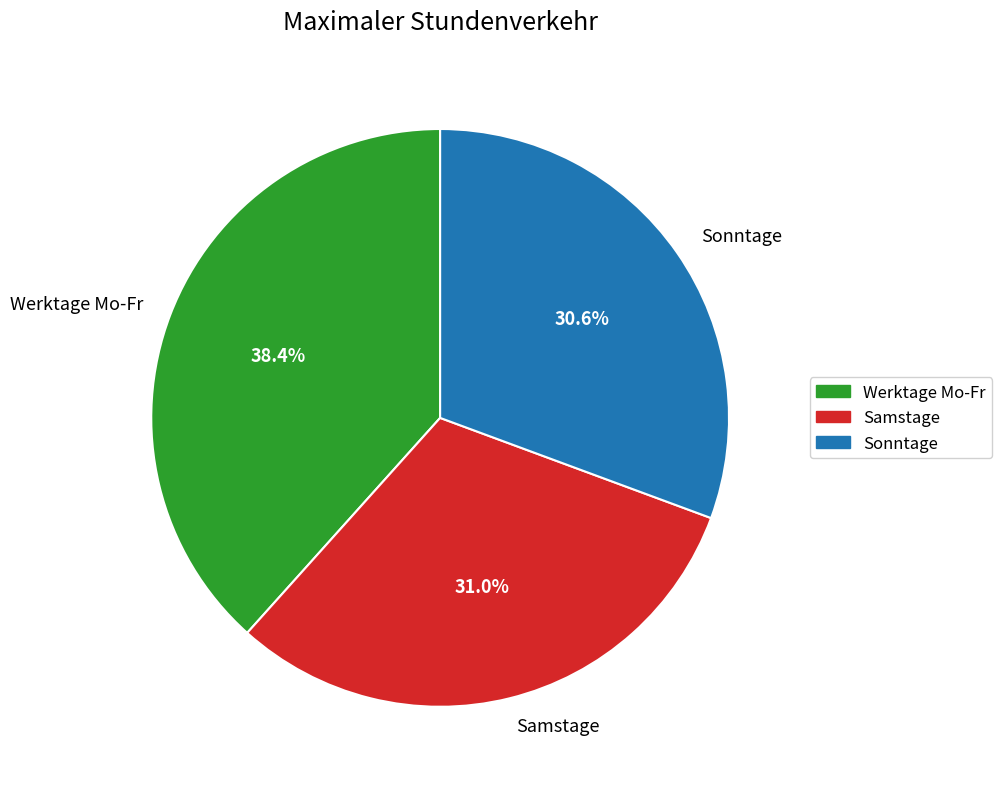

Is the sum of Sonntage and Samstage greater than half?

Yes